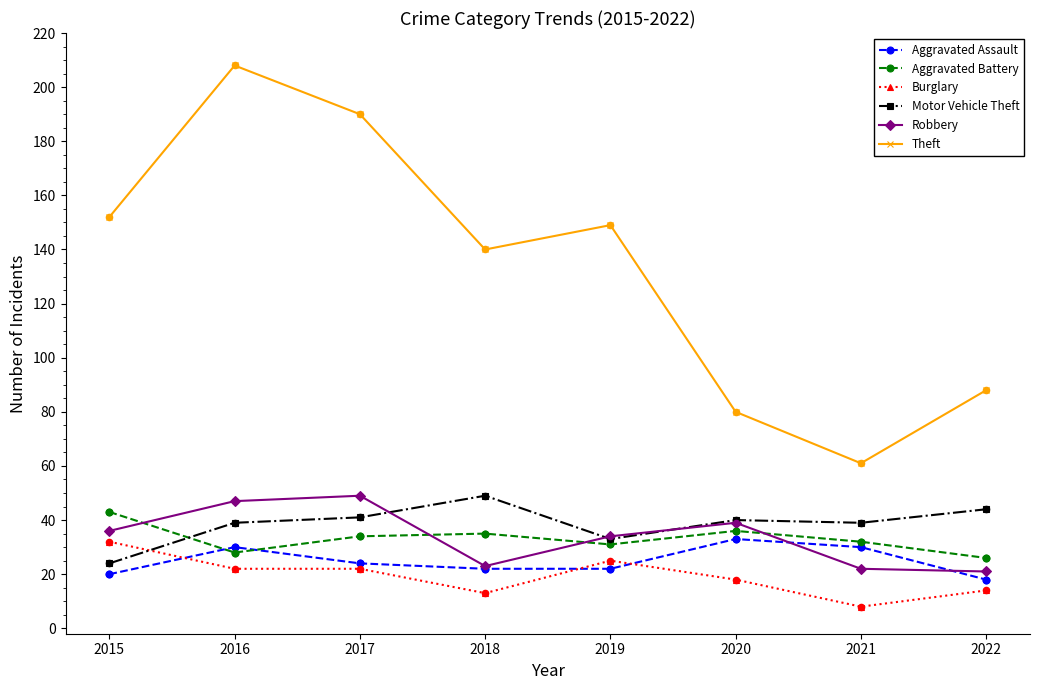

Between 2016 and 2019, which series saw the biggest shift?

Theft